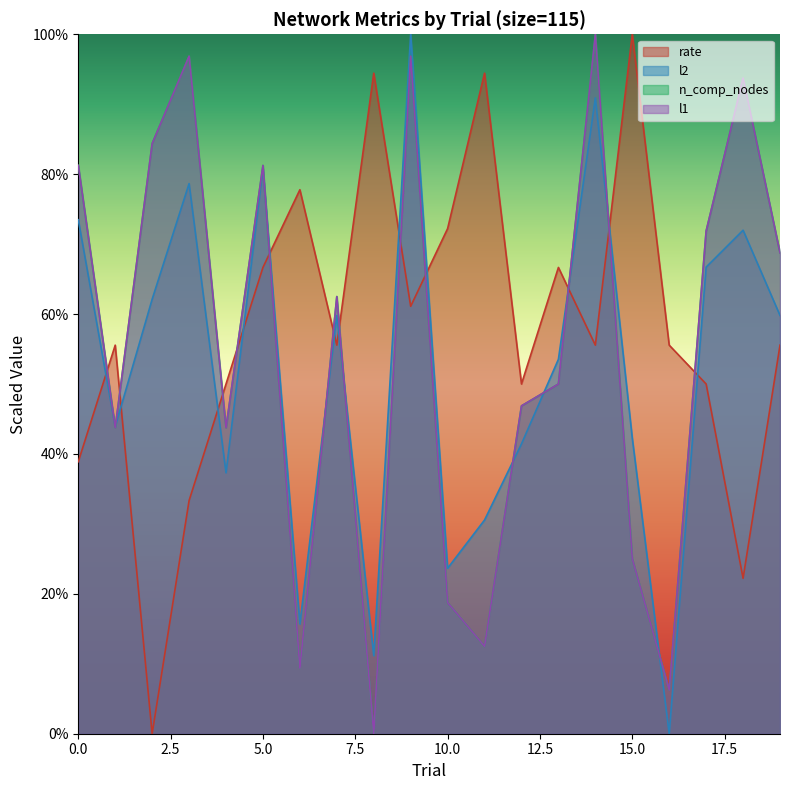

What is the sum of the n_comp_nodes values at 8 and 17?

71.9